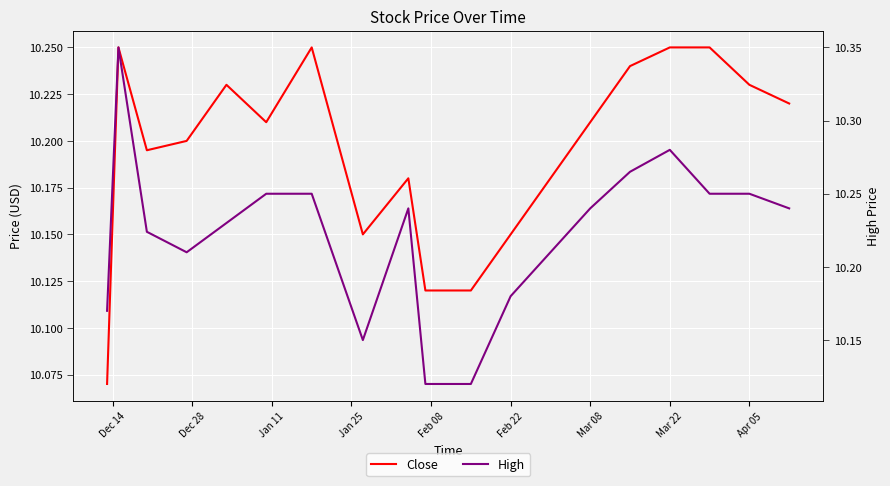

What is the value of the High point at the 11th from the left?

10.1